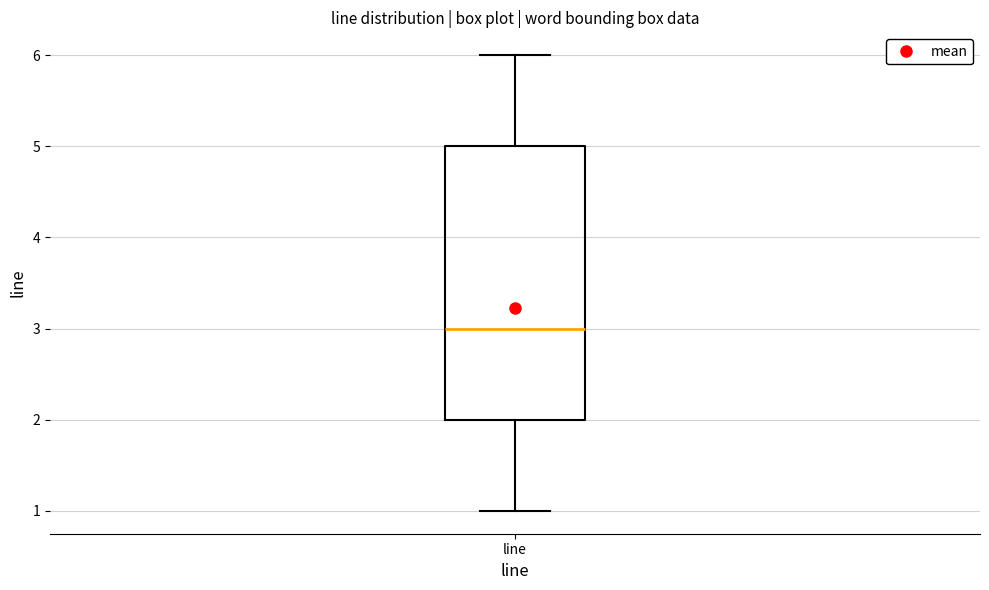

Transcribe this box plot: give where the median line is, the range the box spans, and where the two whiskers end, as read against the y-axis. The values are not printed on the chart, so give them approximately, as read against the axis.

median 3, box 2 to 5, whiskers 1 to 6